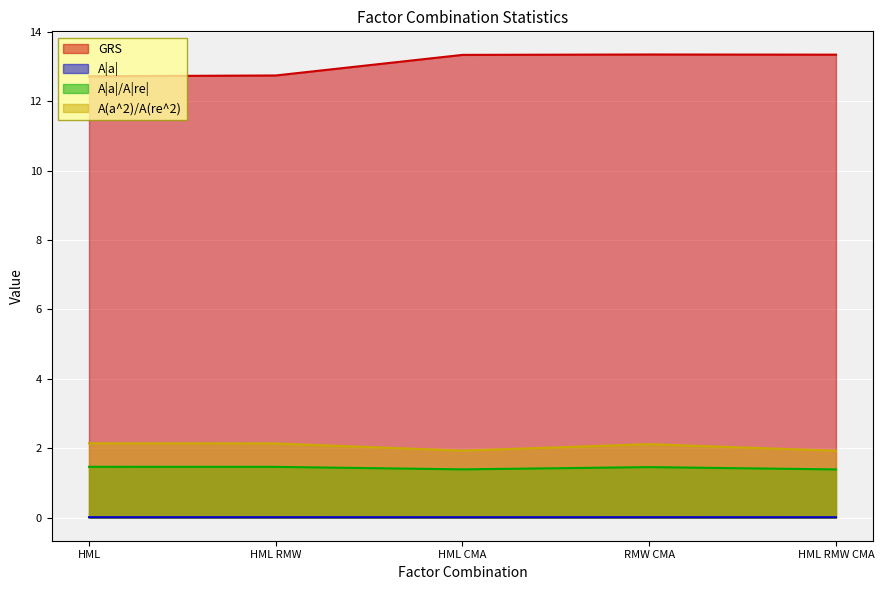

True or false: A|a|/A|re| has more than 1 points higher than both neighbors.

False